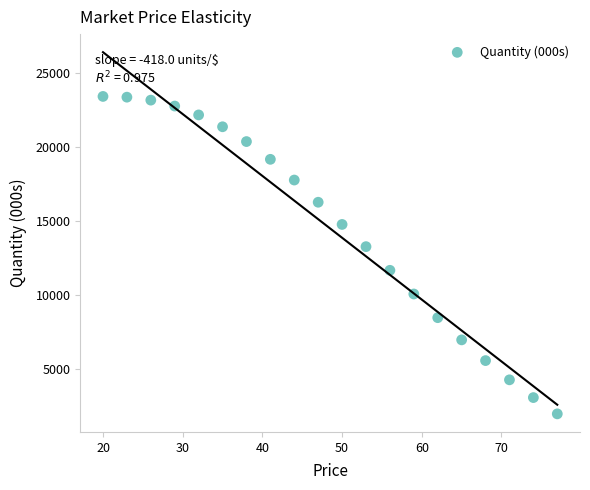

What Y value in the scatter plot is closest to 12725?

13300